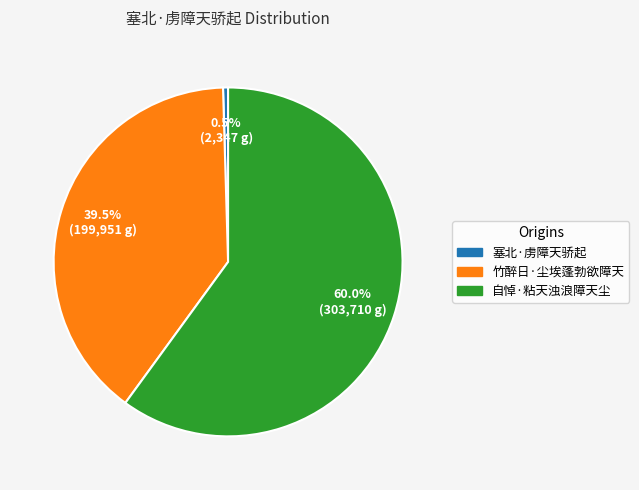

What percentage is NOT represented by 自悼·粘天浊浪障天尘?

40.0%